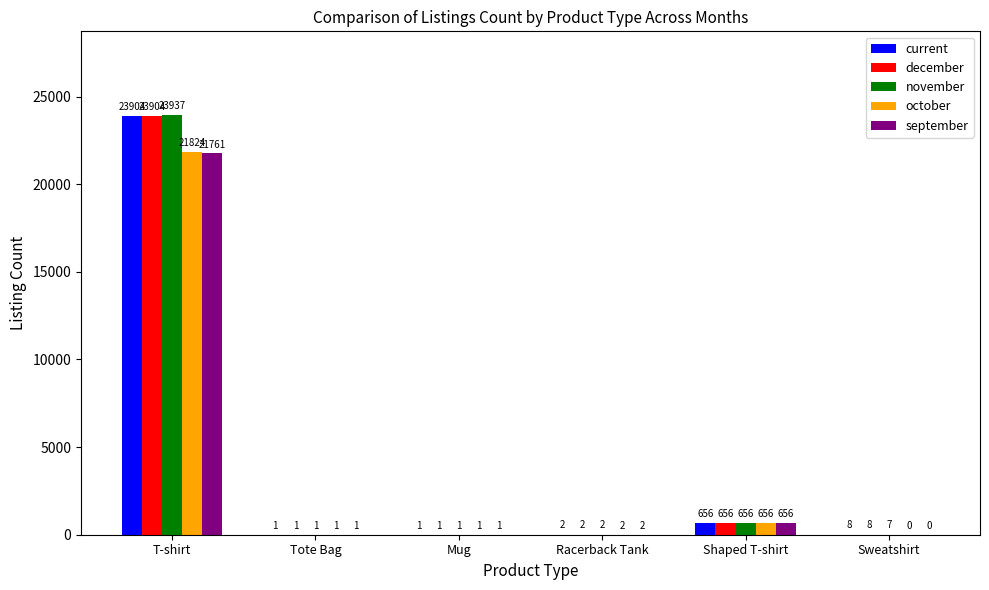

What are all the series names shown in the legend?

current, december, november, october, september